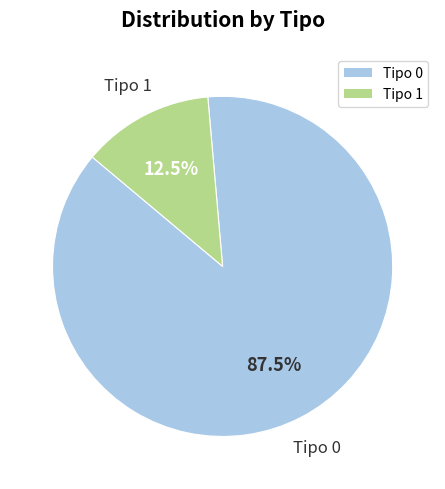

Is there any slice that represents more than half of the pie?

Yes